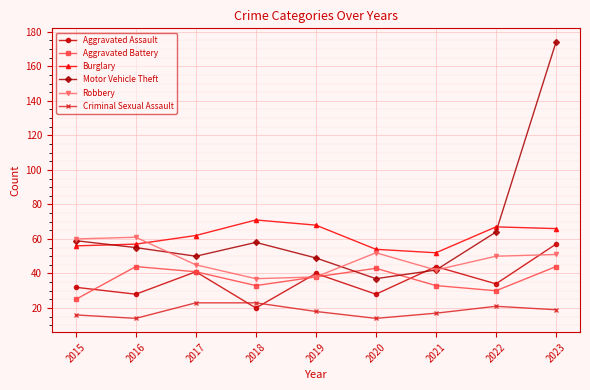

Reading right to left, transcribe all the data shown in this chart.

Aggravated Assault: 2023=57	2022=34	2021=44	2020=28	2019=40	2018=20	2017=41	2016=28	2015=32
Aggravated Battery: 2023=44	2022=30	2021=33	2020=43	2019=38	2018=33	2017=41	2016=44	2015=25
Burglary: 2023=66	2022=67	2021=52	2020=54	2019=68	2018=71	2017=62	2016=57	2015=56
Motor Vehicle Theft: 2023=174	2022=64	2021=42	2020=37	2019=49	2018=58	2017=50	2016=55	2015=59
Robbery: 2023=51	2022=50	2021=42	2020=52	2019=38	2018=37	2017=45	2016=61	2015=60
Criminal Sexual Assault: 2023=19	2022=21	2021=17	2020=14	2019=18	2018=23	2017=23	2016=14	2015=16